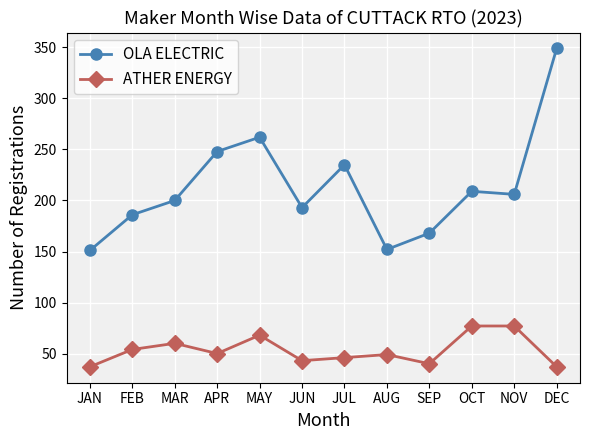

True or false: OLA ELECTRIC has more than 0 interior local peaks.

True